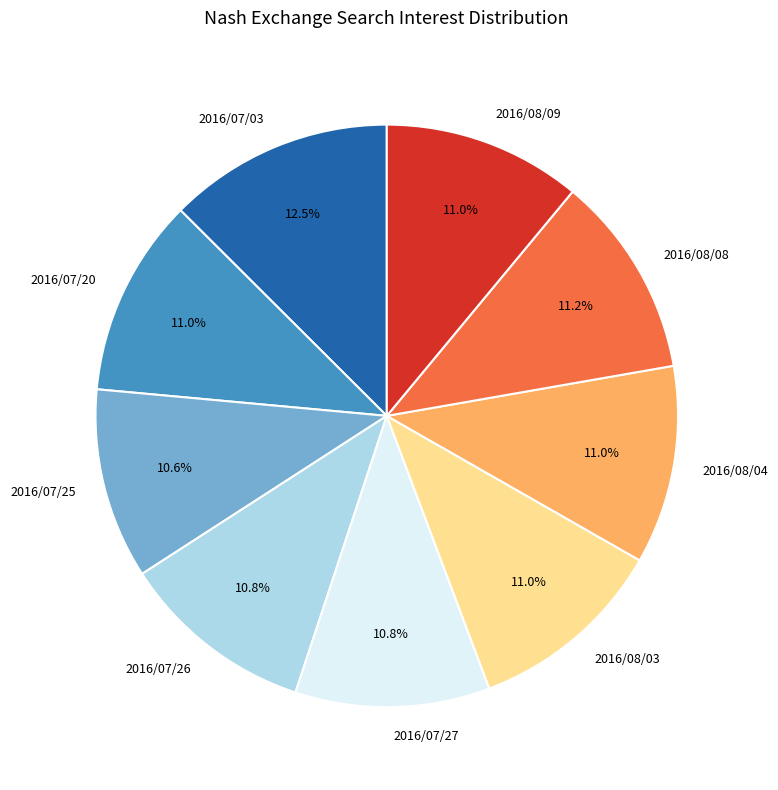

Count the number of slices in the pie.

9